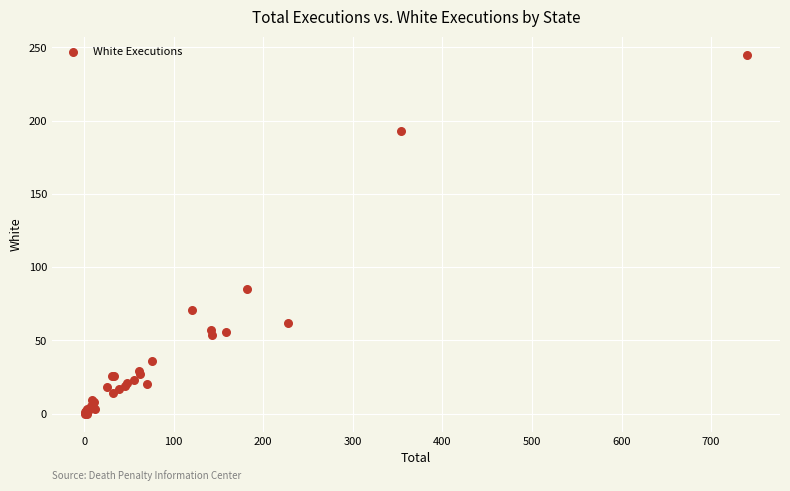

What Y value in the scatter plot is closest to 122?

85